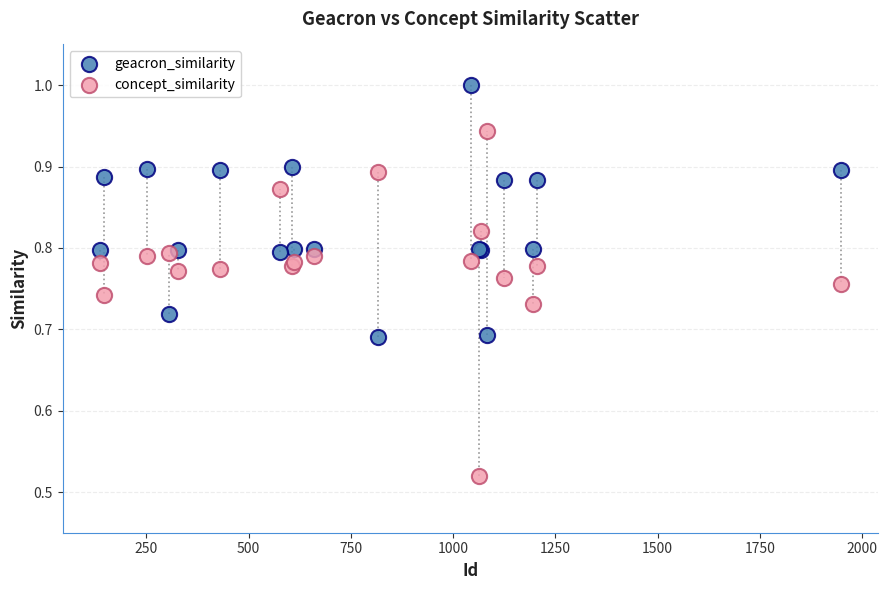

What is the X range (max minus min) for the scatter plot?

1812.0